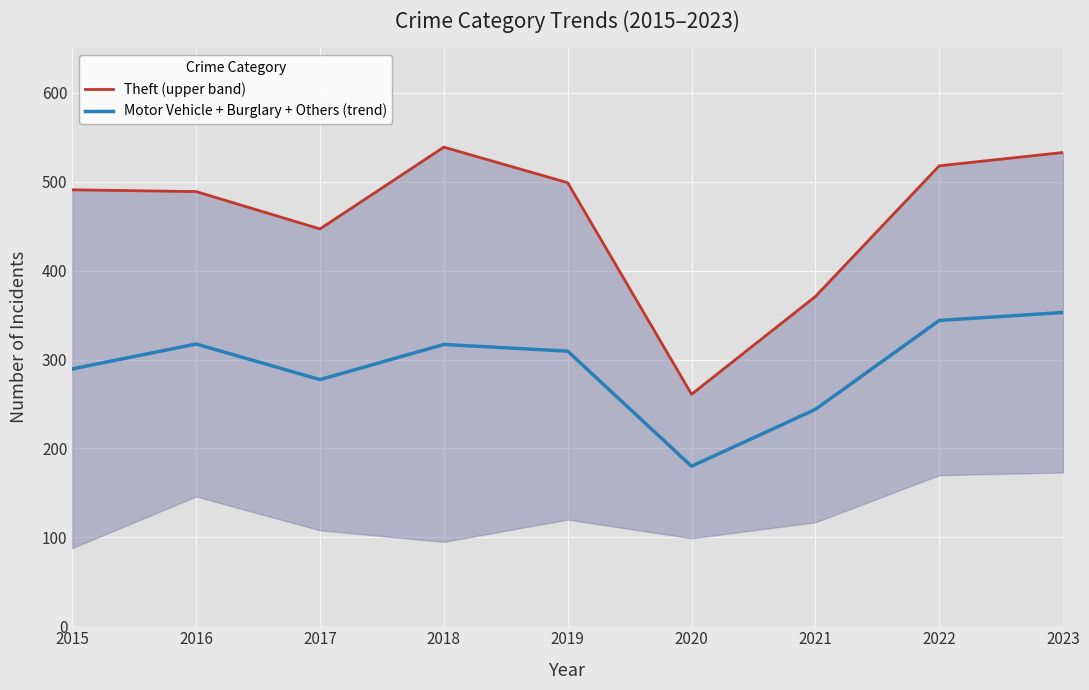

At how many categories does at least one series exceed 270?

8